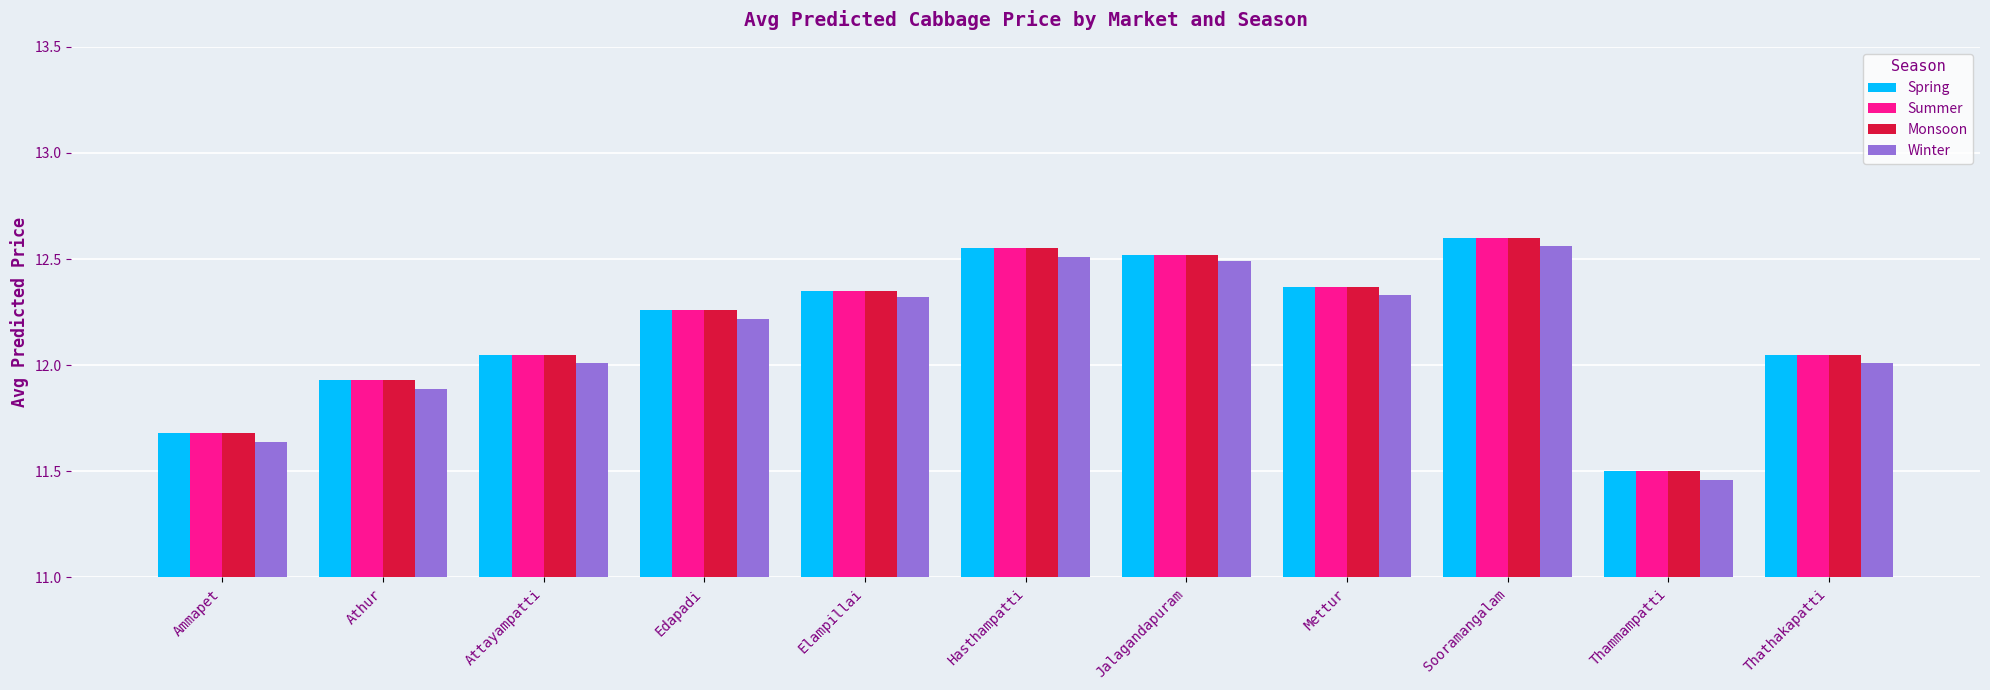

How many values in the Spring series are below 12?

3